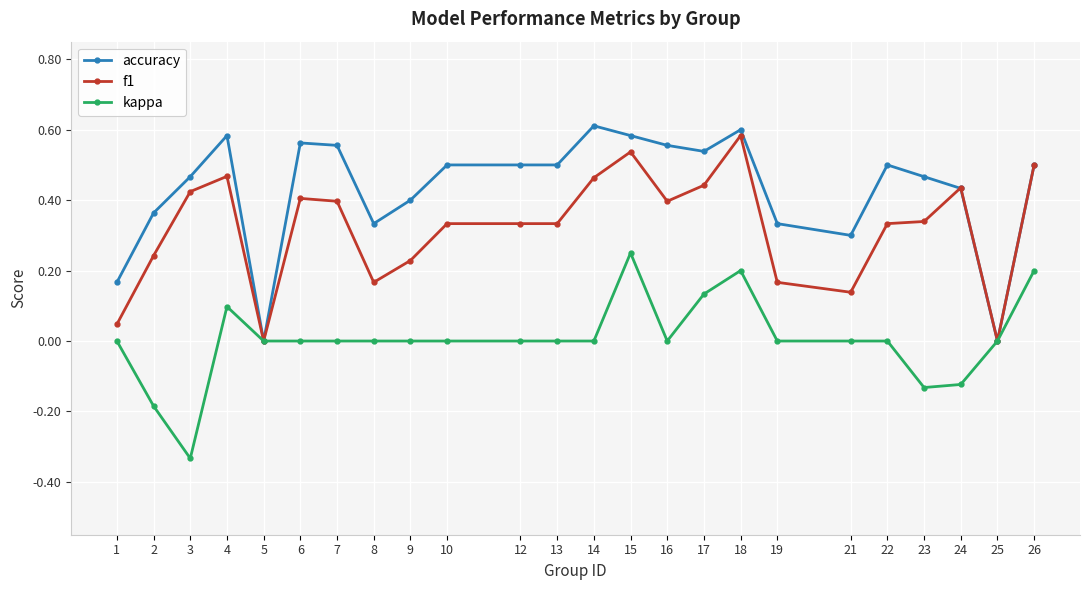

Is the value of kappa at 23 greater than the value of f1 at 13?

No